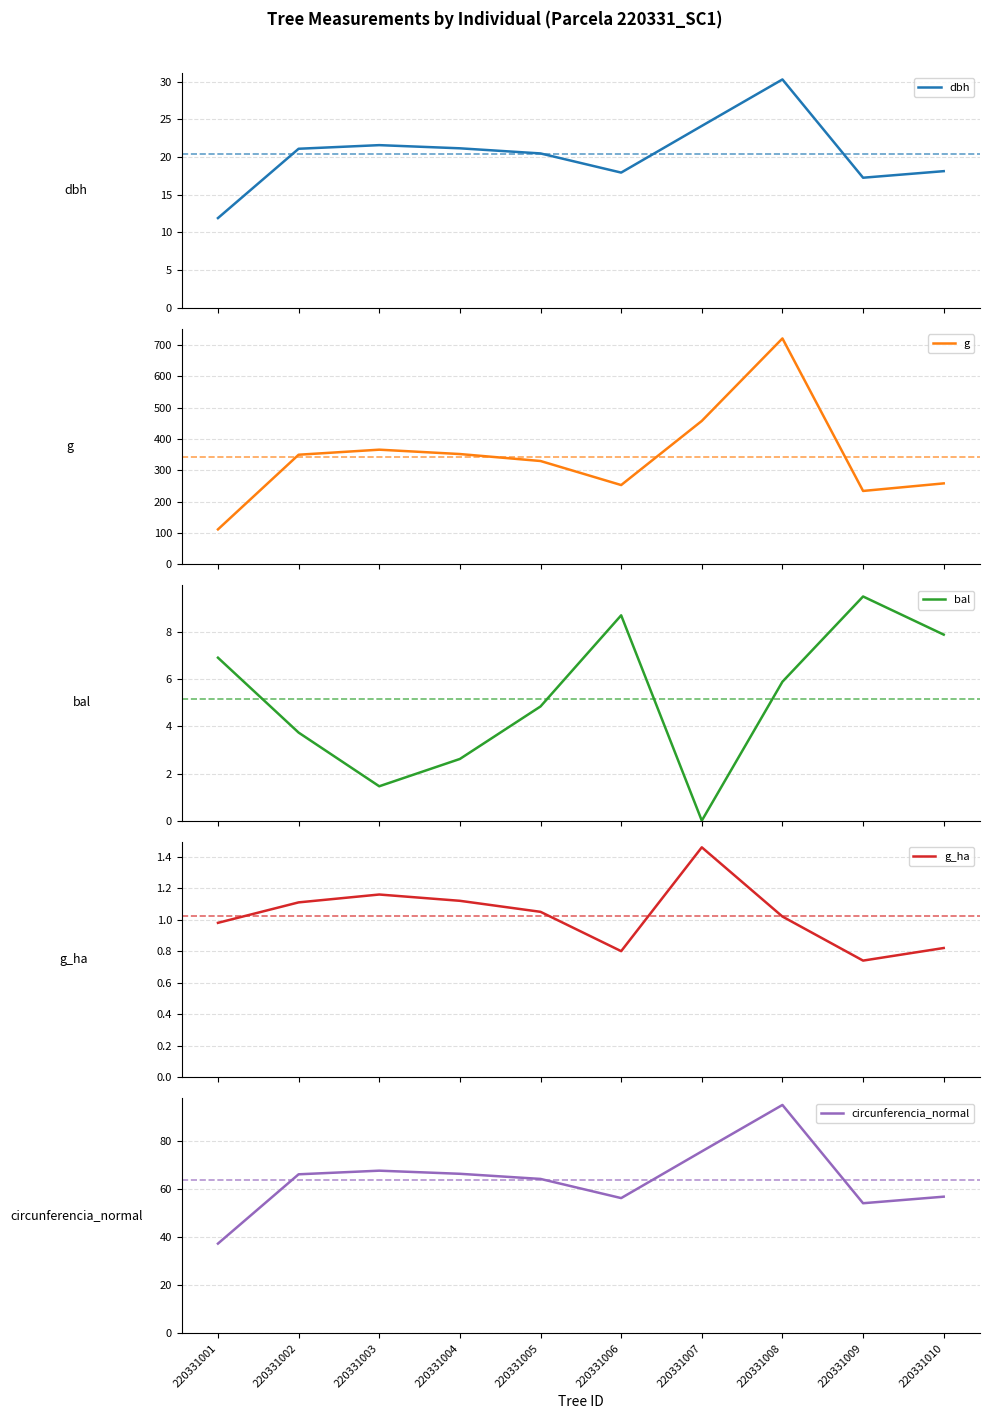

What is the difference between the maximum and minimum values in the g series?

609.2